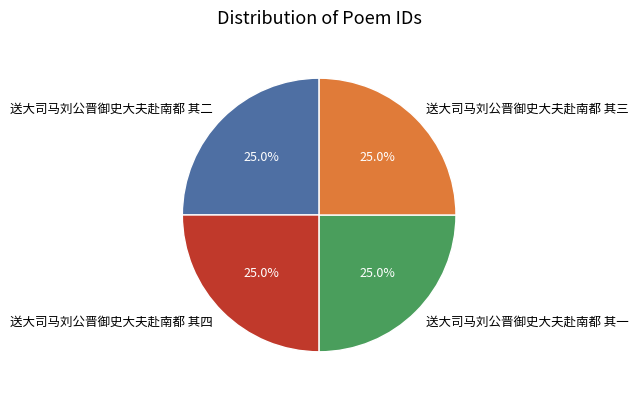

What is the ratio of the value at 送大司马刘公晋御史大夫赴南都 其一 to the value at 送大司马刘公晋御史大夫赴南都 其四?

1.0